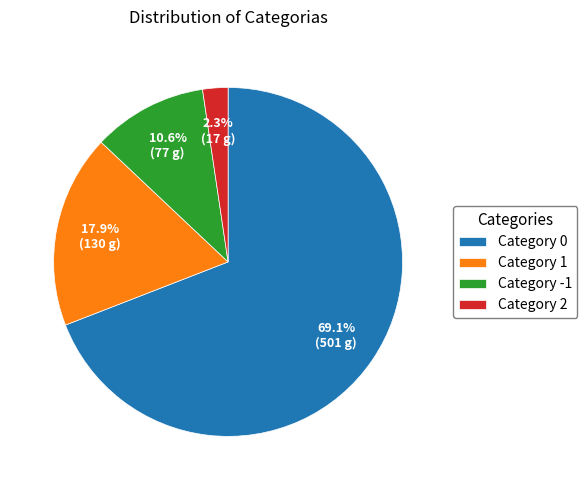

Combined, do Category 1 and Category 0 account for over 50%?

Yes